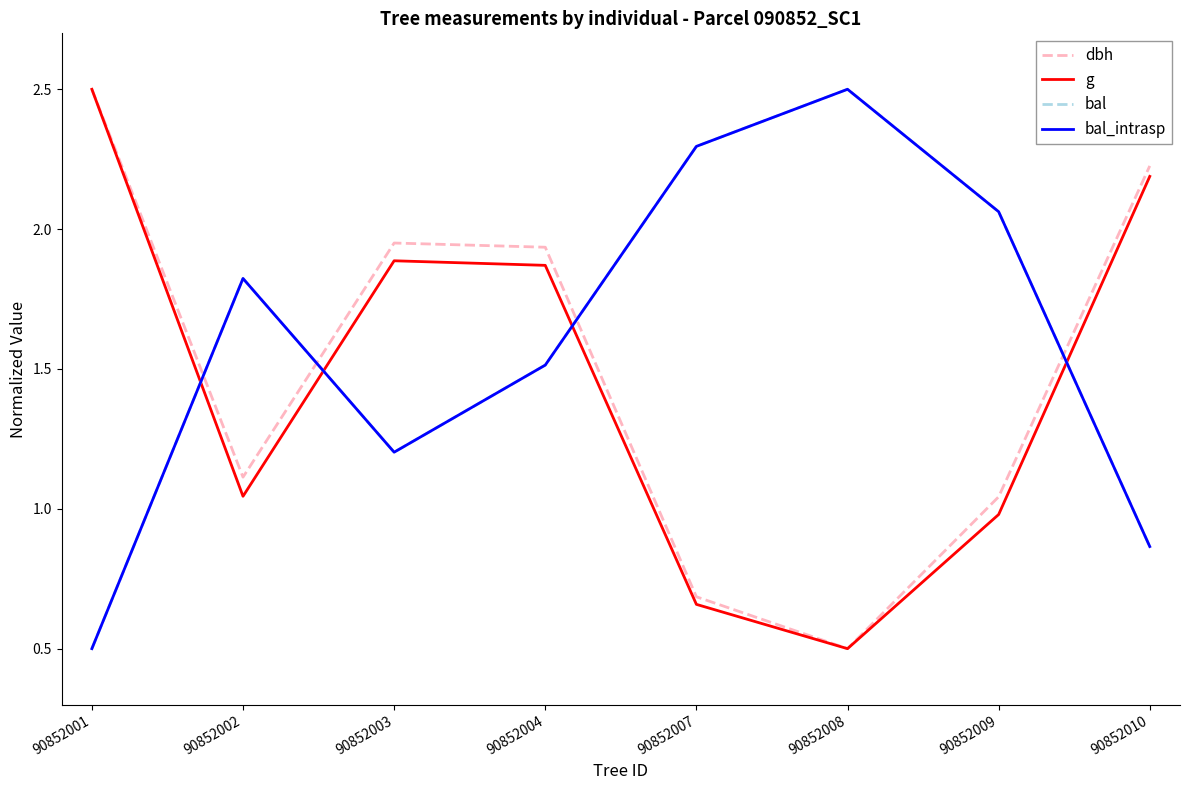

Does the chart display data point markers on the line(s)?

No